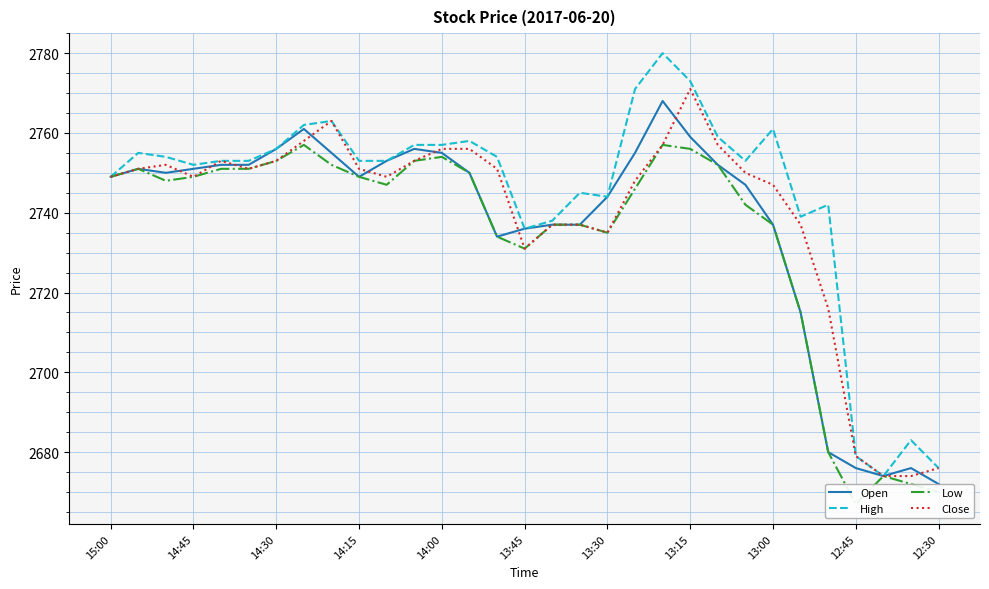

Which series has the widest spread of values?

High